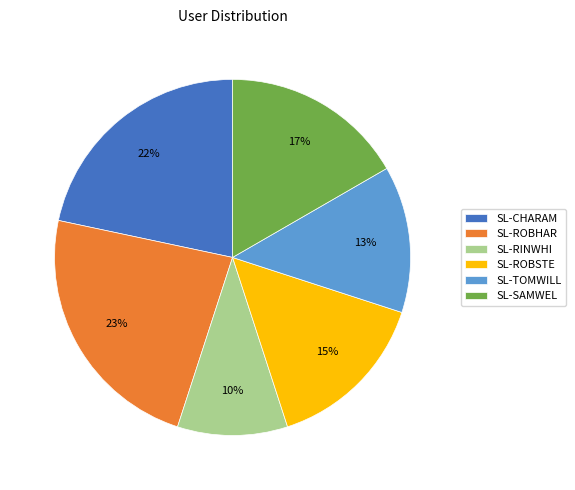

Is there any slice that represents more than half of the pie?

No